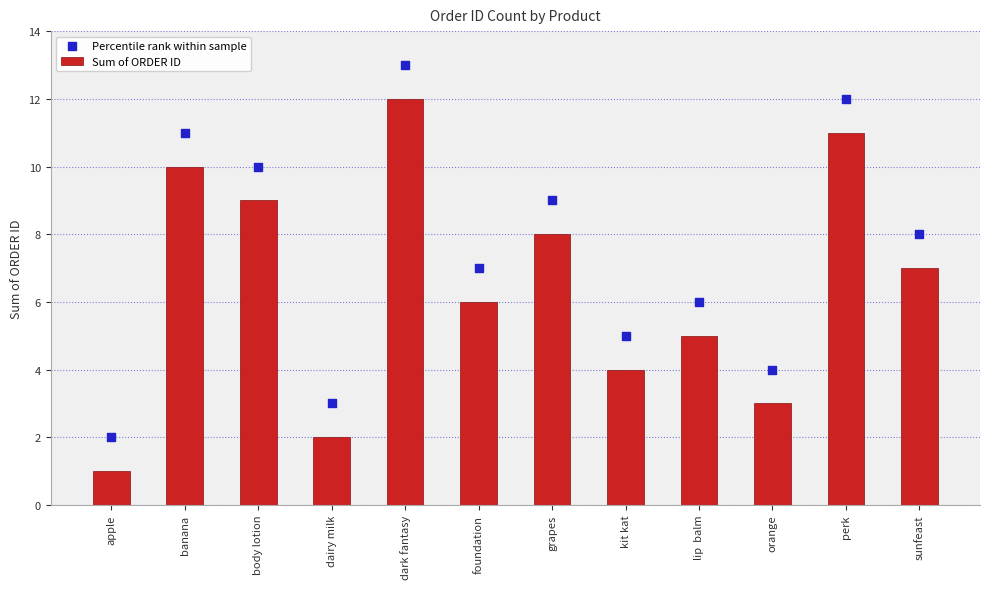

Is the value of Percentile rank within sample at body lotion greater than the value of Sum of ORDER ID at kit kat?

Yes